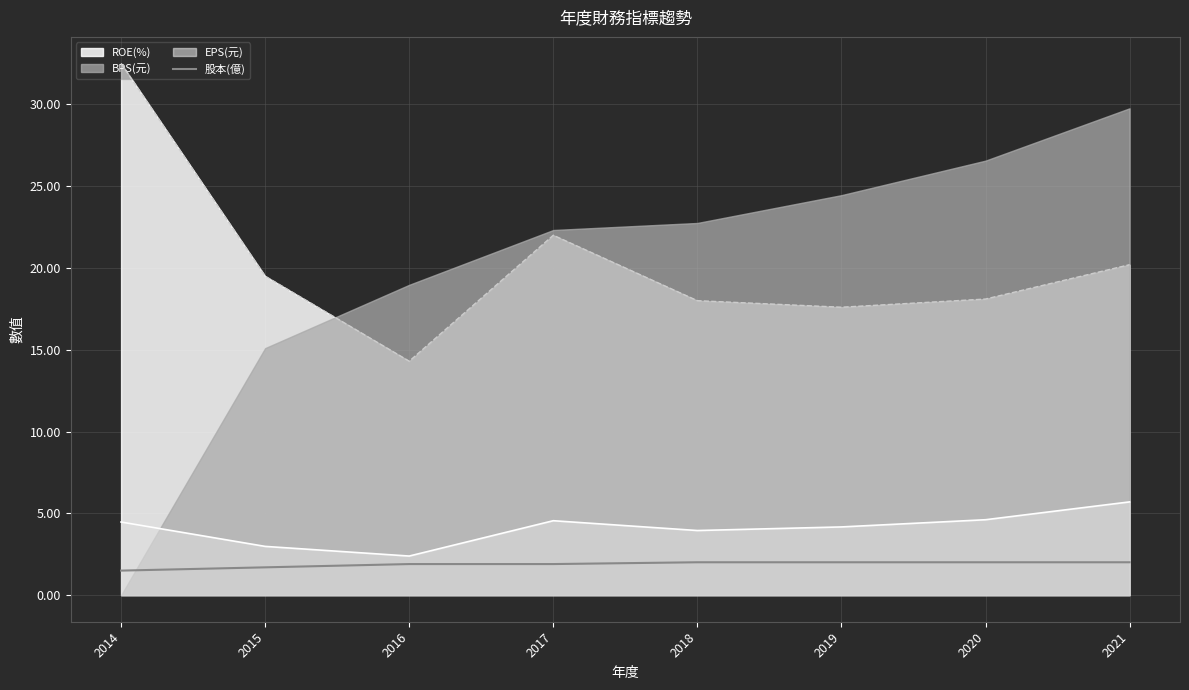

What is the lowest value of the ROE(%) series?

14.3